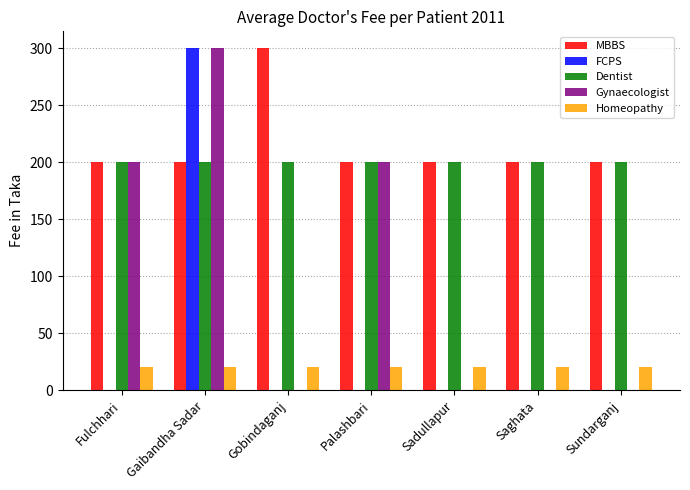

What is the total value across all series at Saghata?

420